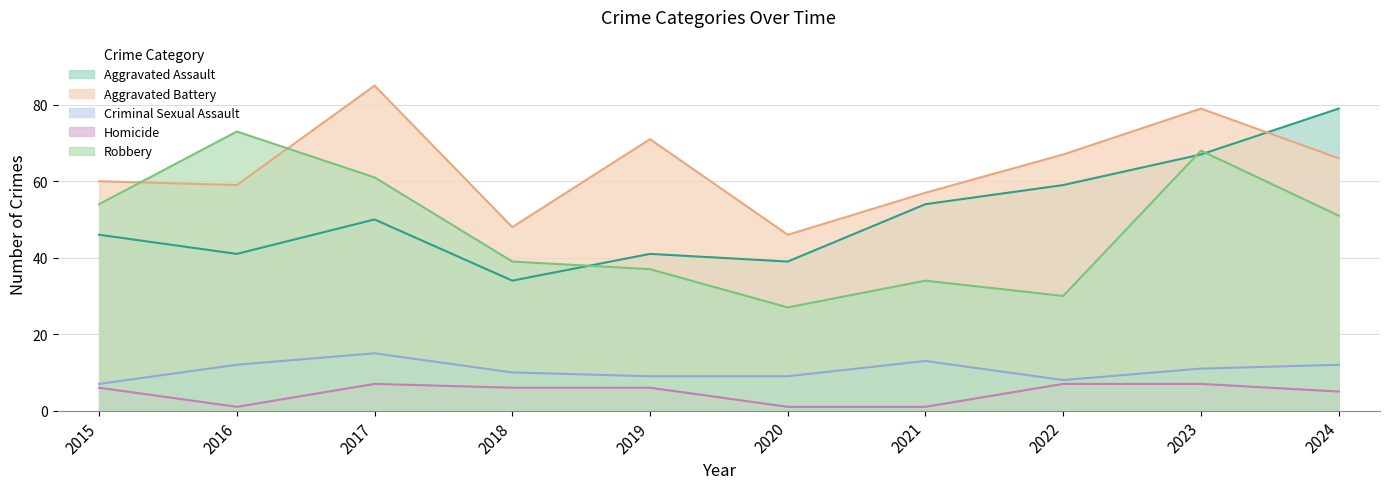

Between 2018 and 2021, which is larger?

2021